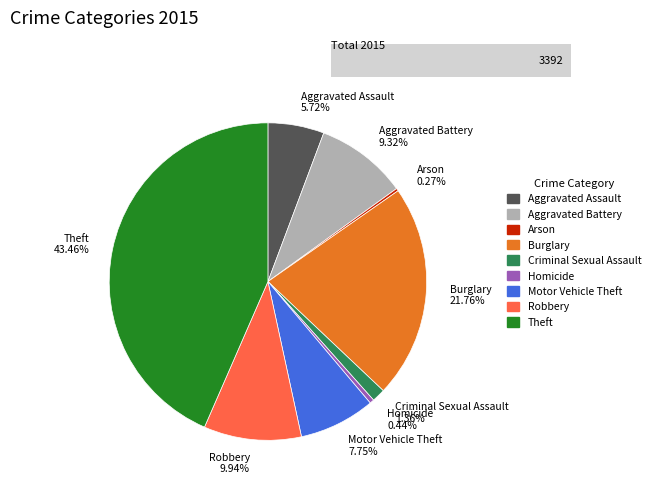

Is there any slice that represents more than half of the pie?

No